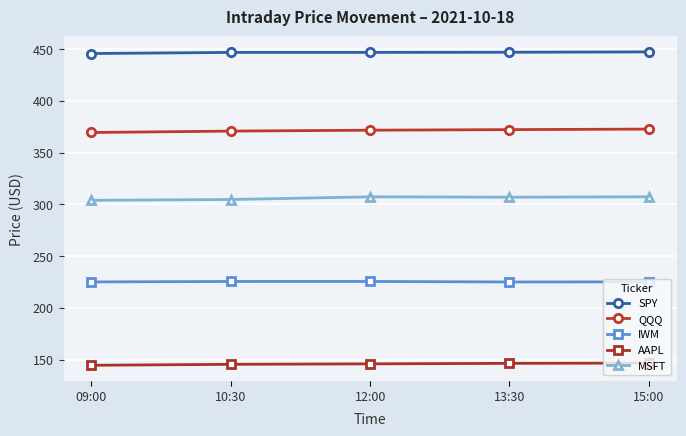

What is the smallest value displayed?

144.5